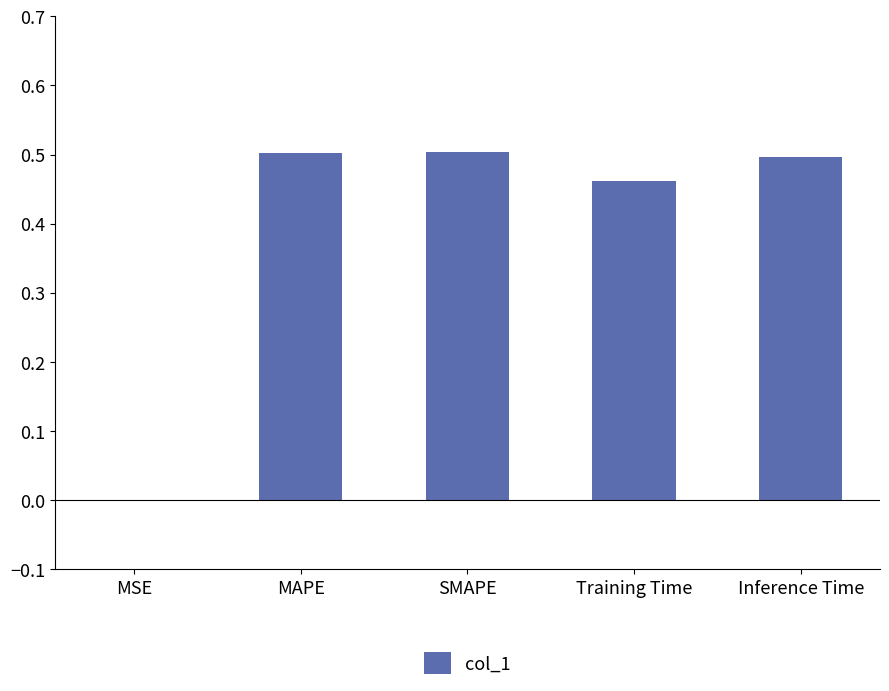

Between MSE and Training Time, which is larger?

Training Time